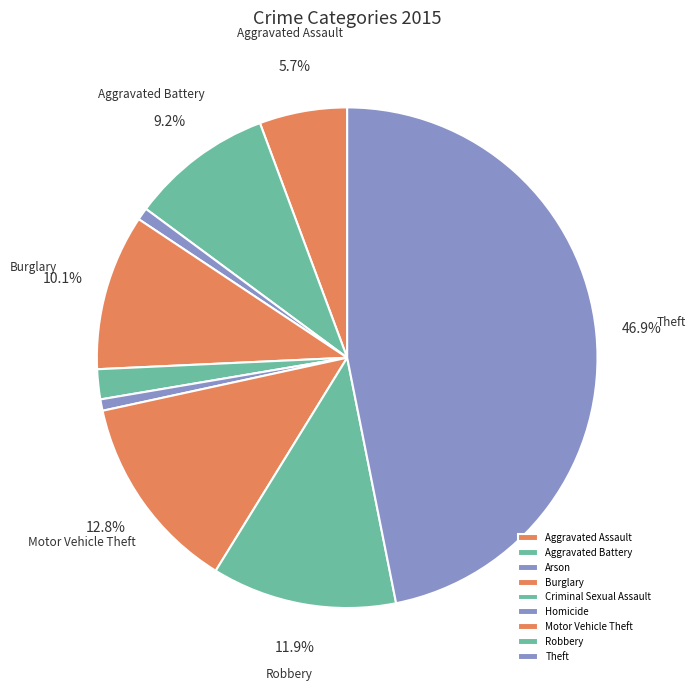

To the nearest percent, what is the difference between the Robbery and Motor Vehicle Theft slice percentages?

1%